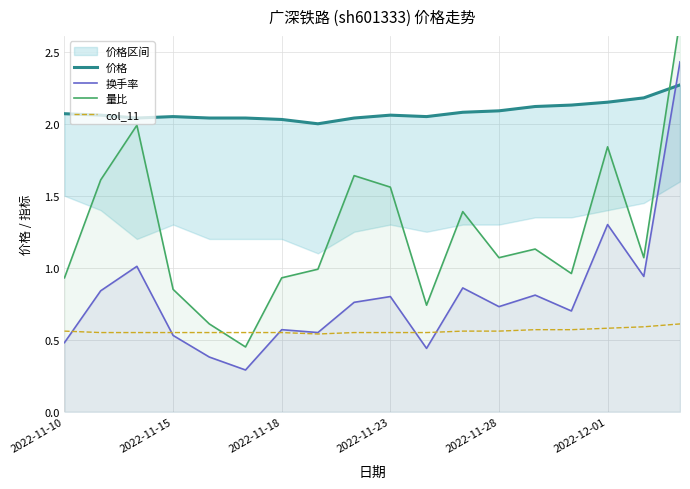

What is the sum of all 换手率 values?

14.4